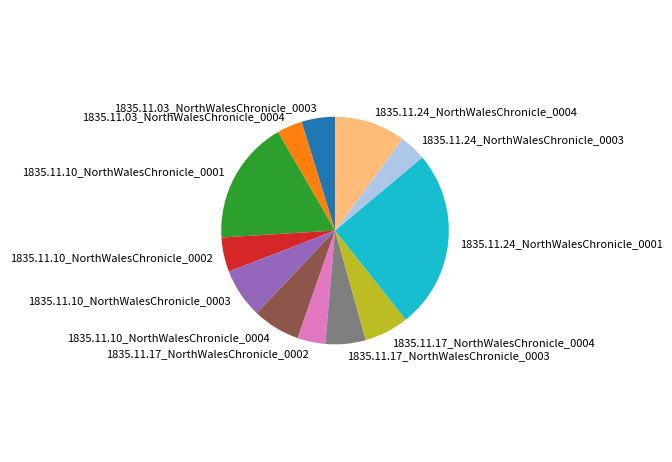

Which category has the biggest portion of the pie?

1835.11.24_NorthWalesChronicle_0001